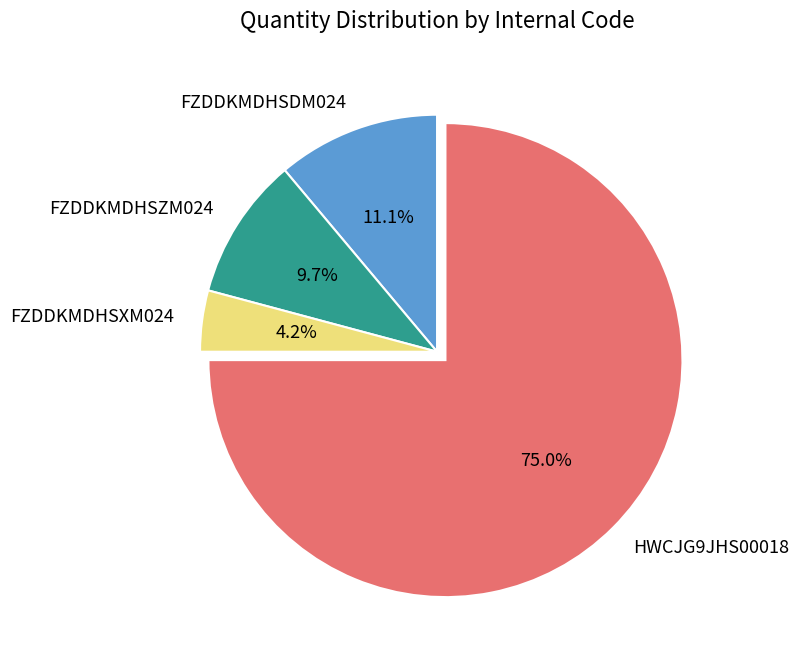

Rank the categories by value from highest to lowest.

HWCJG9JHS00018, FZDDKMDHSDM024, FZDDKMDHSZM024, FZDDKMDHSXM024